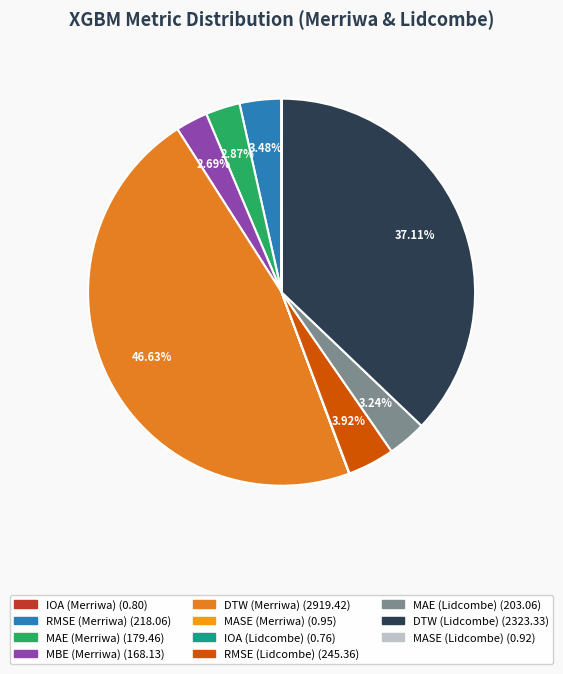

Rank the categories by value from lowest to highest.

IOA (Lidcombe), IOA (Merriwa), MASE (Lidcombe), MASE (Merriwa), MBE (Merriwa), MAE (Merriwa), MAE (Lidcombe), RMSE (Merriwa), RMSE (Lidcombe), DTW (Lidcombe), DTW (Merriwa)